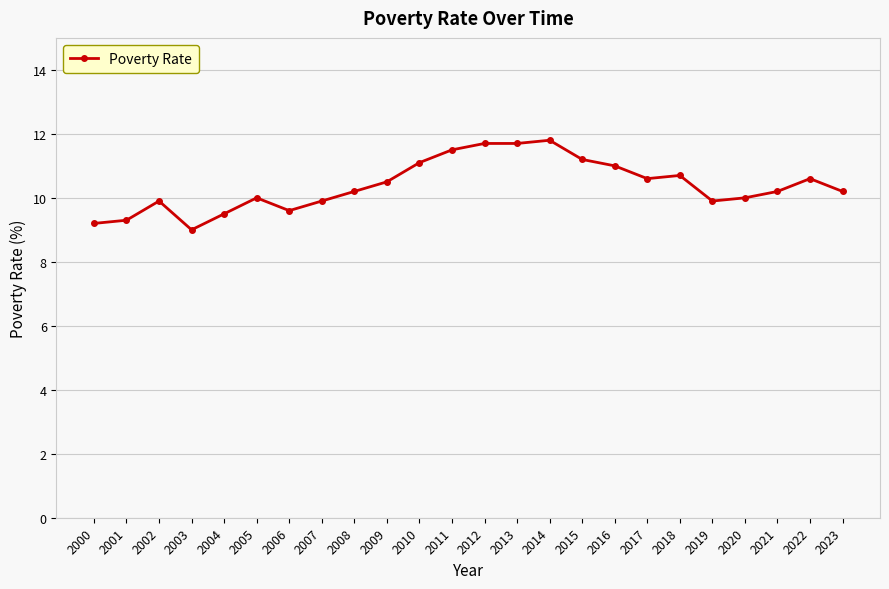

Approximately how many times larger is the value at 2001 compared to 2022?

0.9